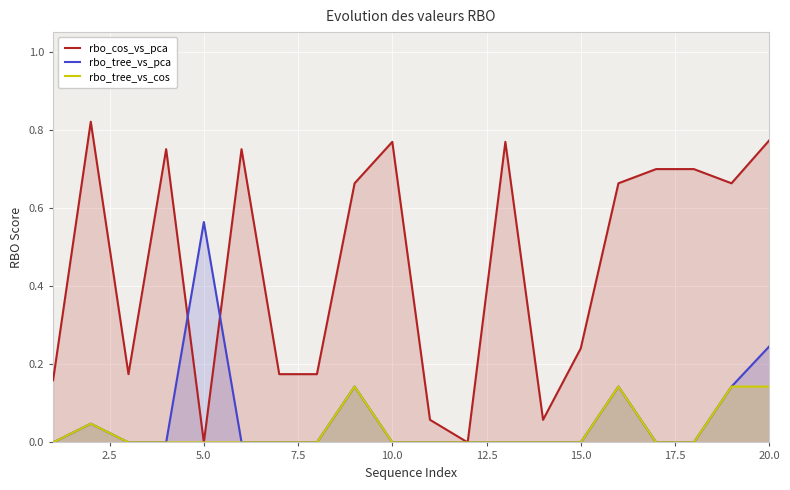

The rbo_tree_vs_pca series shows 0.9 at 5.0. True or false?

False